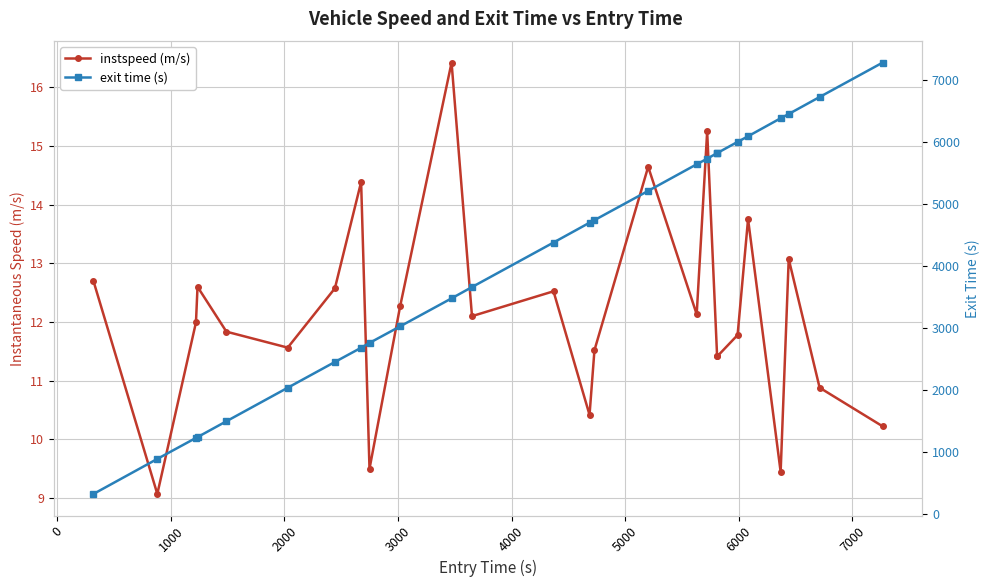

True or false: exit time (s) and instspeed (m/s) intersect in this chart.

False